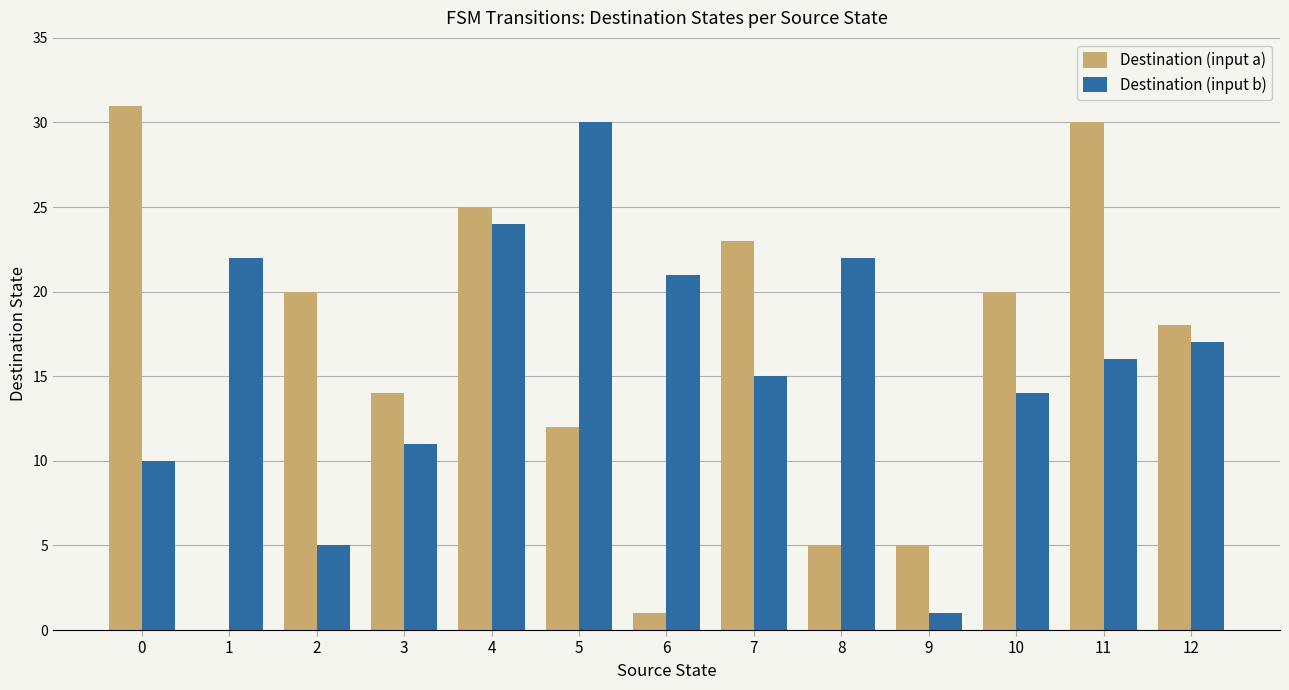

Is the value of Destination (input a) at 0 greater than the value of Destination (input b) at 12?

Yes